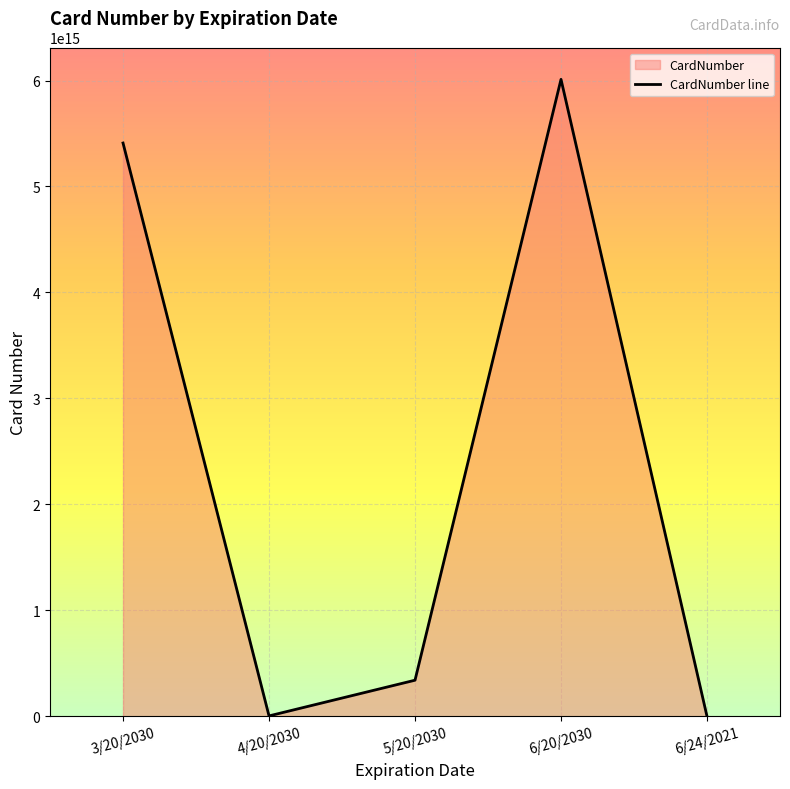

How many data points are above 341000000000000?

2